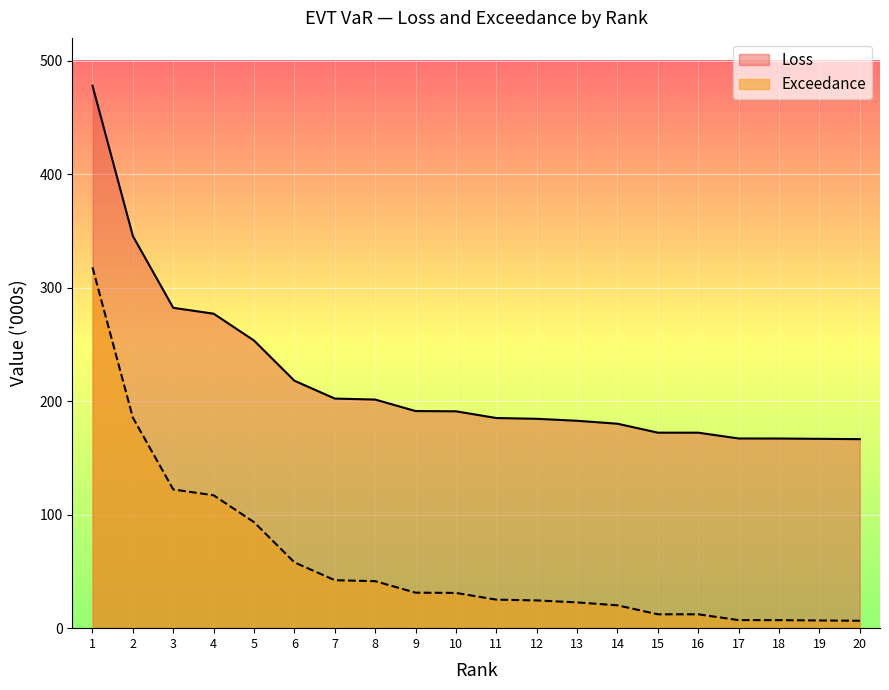

What are all the series names shown in the legend?

Loss, Exceedance